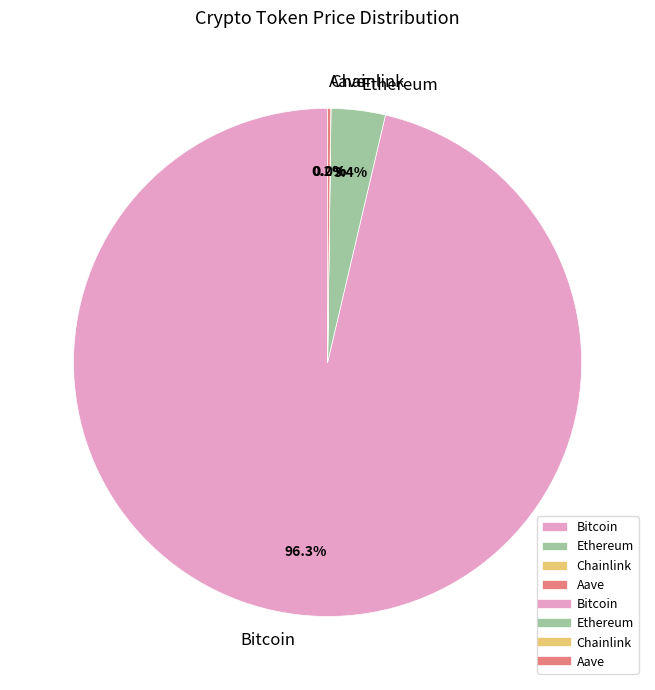

Which category has the biggest portion of the pie?

Bitcoin